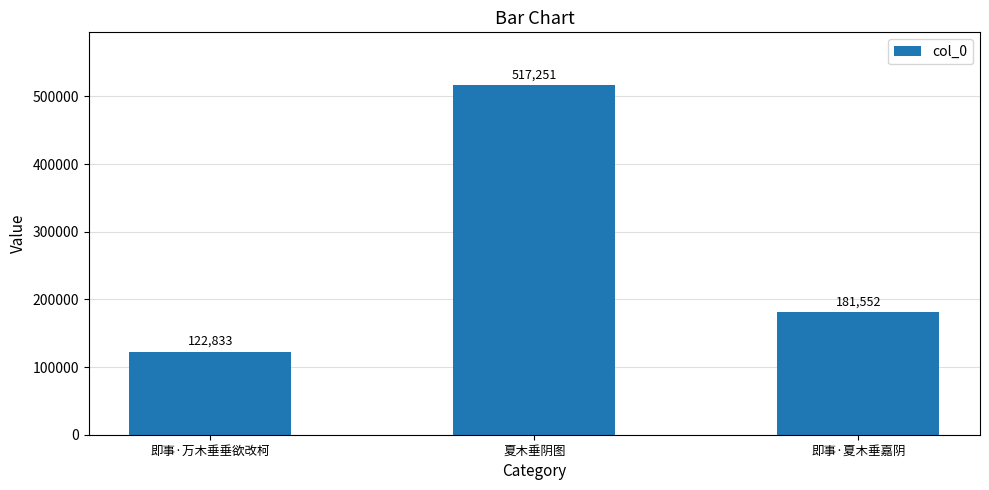

Reading left to right, list all the values displayed in this chart.

122833	517251	181552